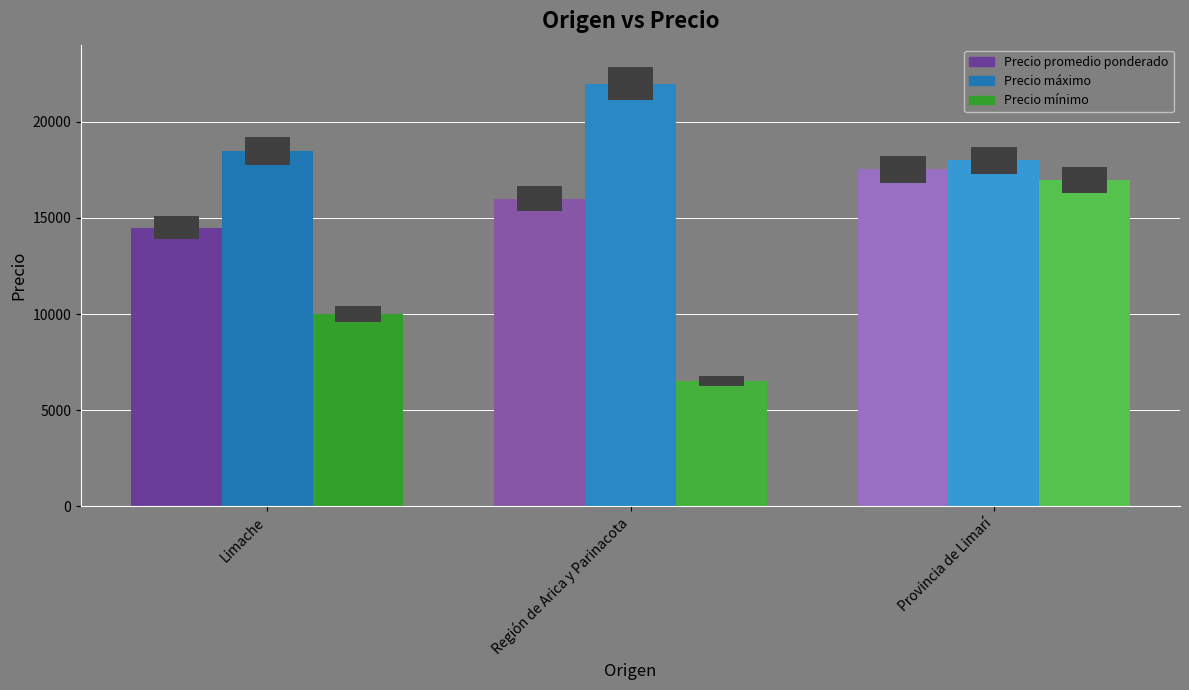

What is the label of the 2nd bar from the right?

Región de Arica y Parinacota